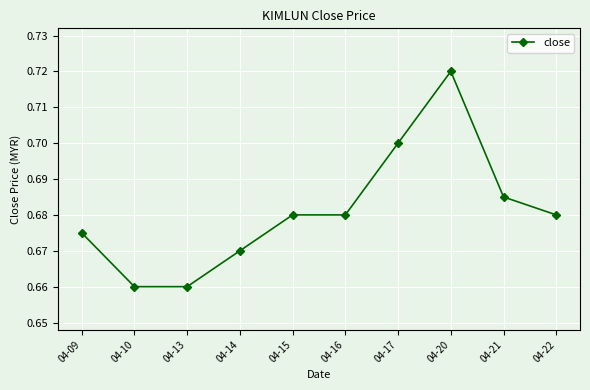

True or false: the data shows 0.7 at 04-16.

True